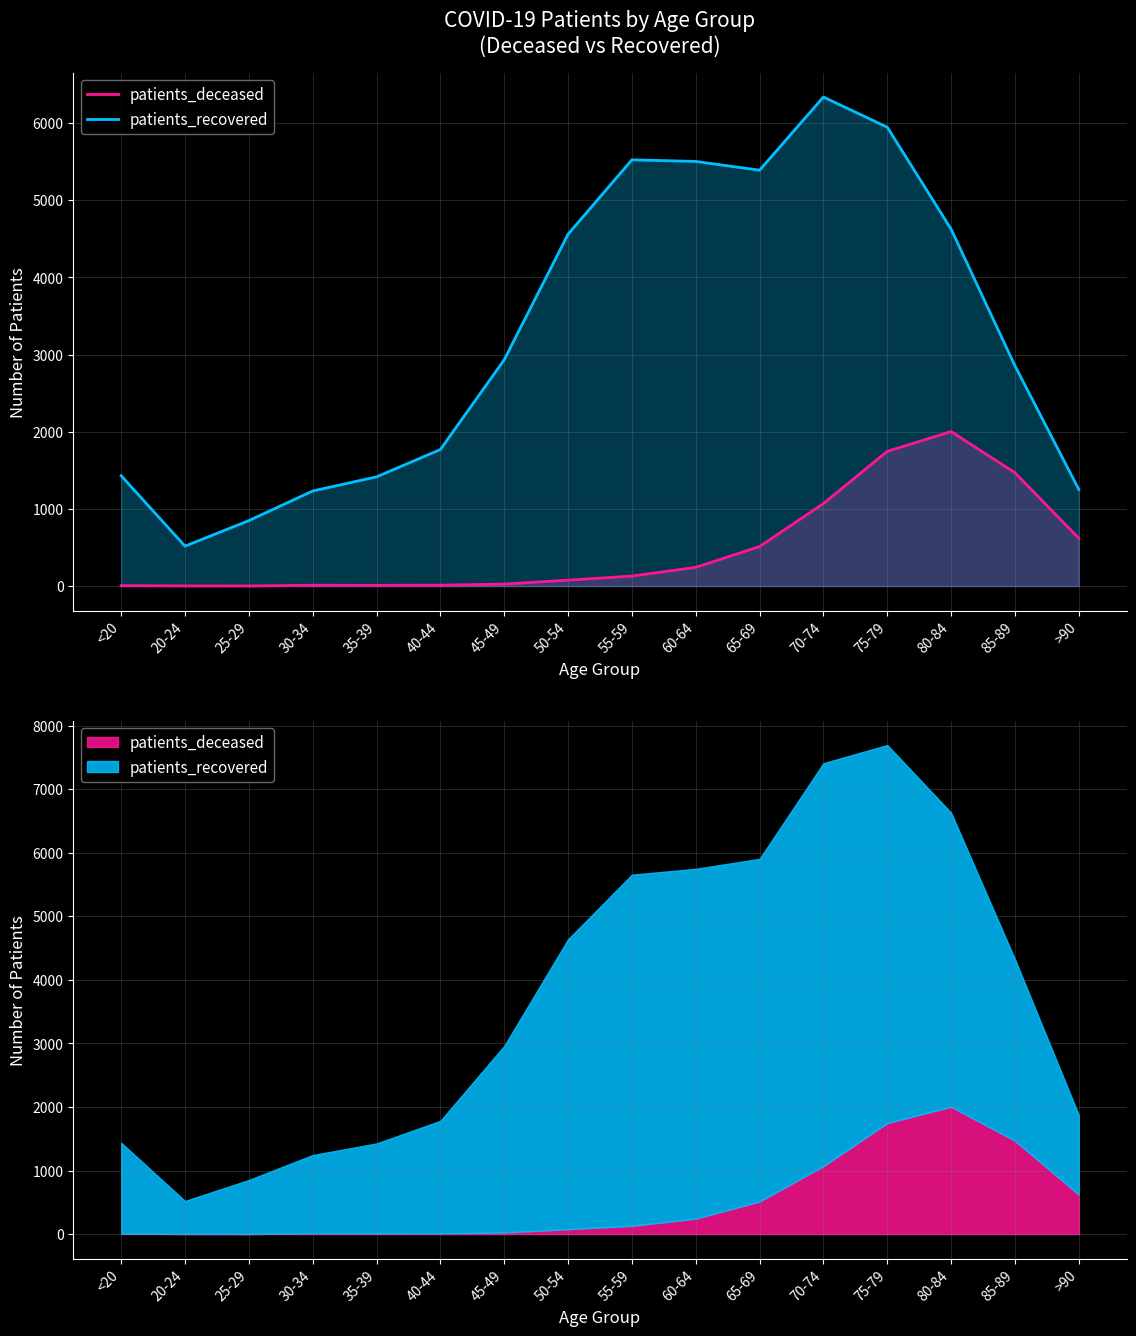

The patients_recovered series shows 5525 at 55-59. True or false?

True